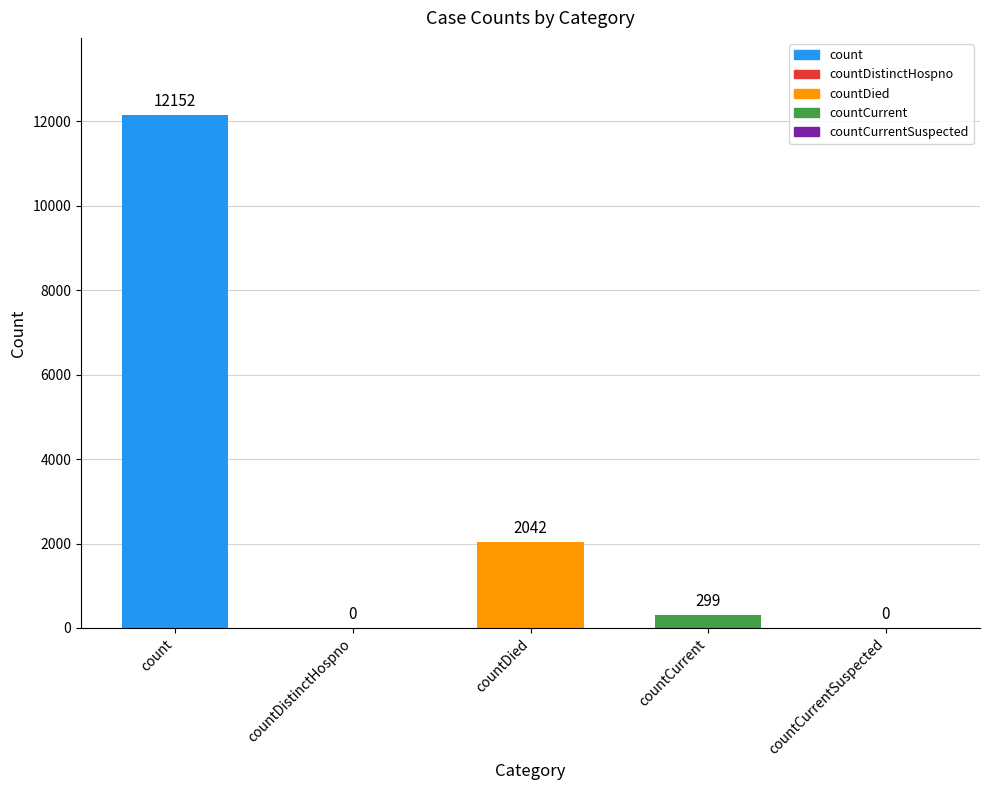

Reading right to left, transcribe all the data shown in this chart.

countCurrentSuspected=0	countCurrent=299	countDied=2042	countDistinctHospno=0	count=12152